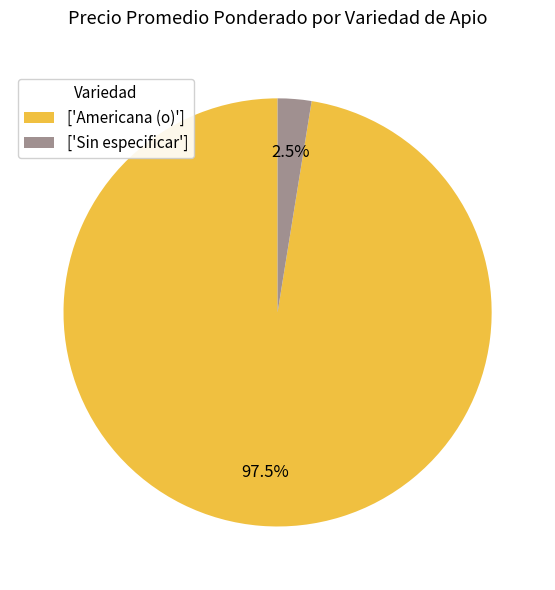

What percentage is NOT represented by ['Sin especificar']?

97.5%